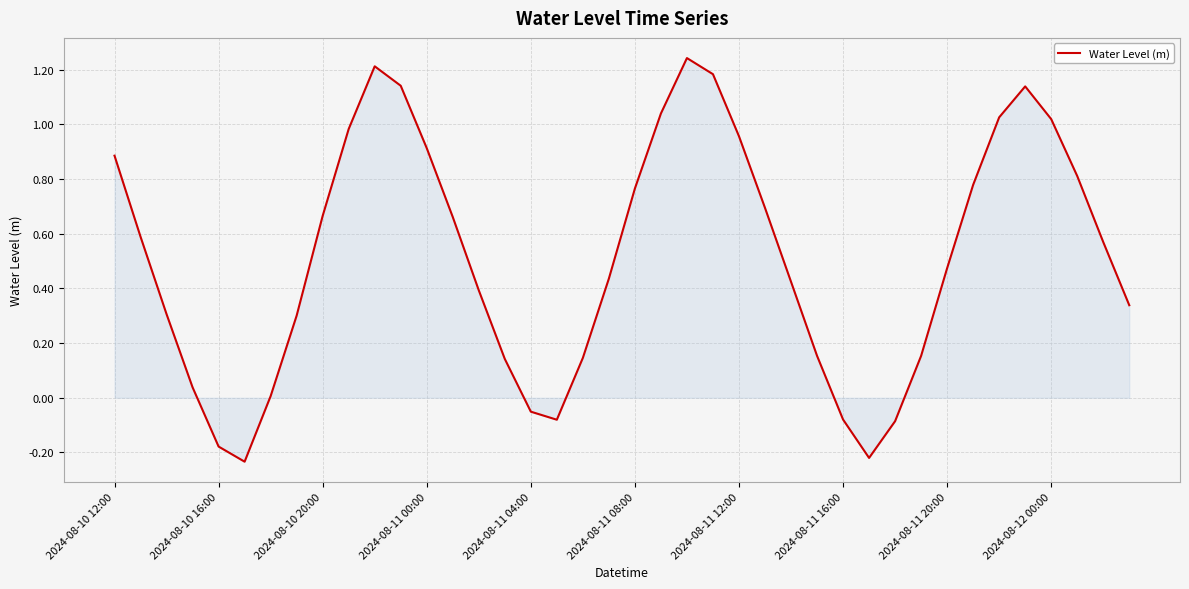

What is the difference between the maximum and minimum values?

1.5